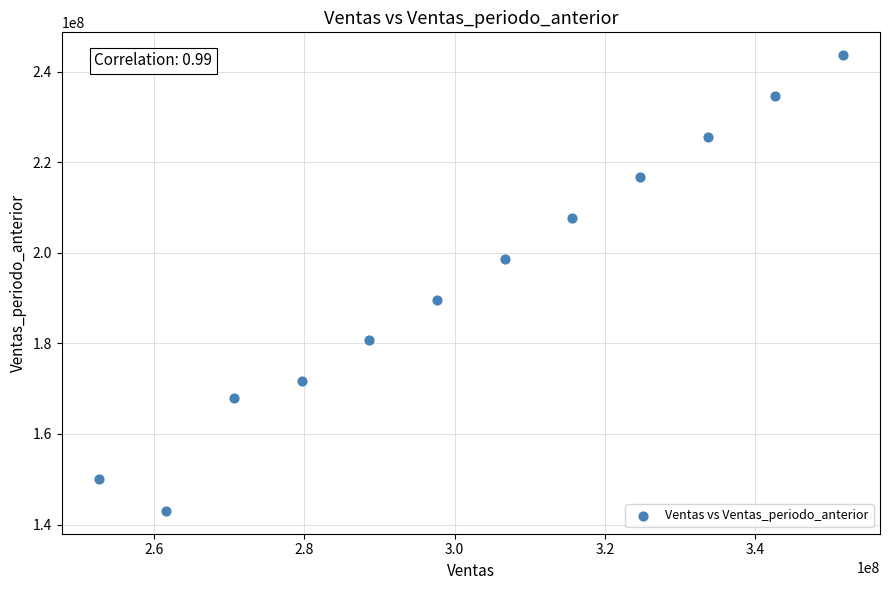

What is the average Y value?

194166666.7